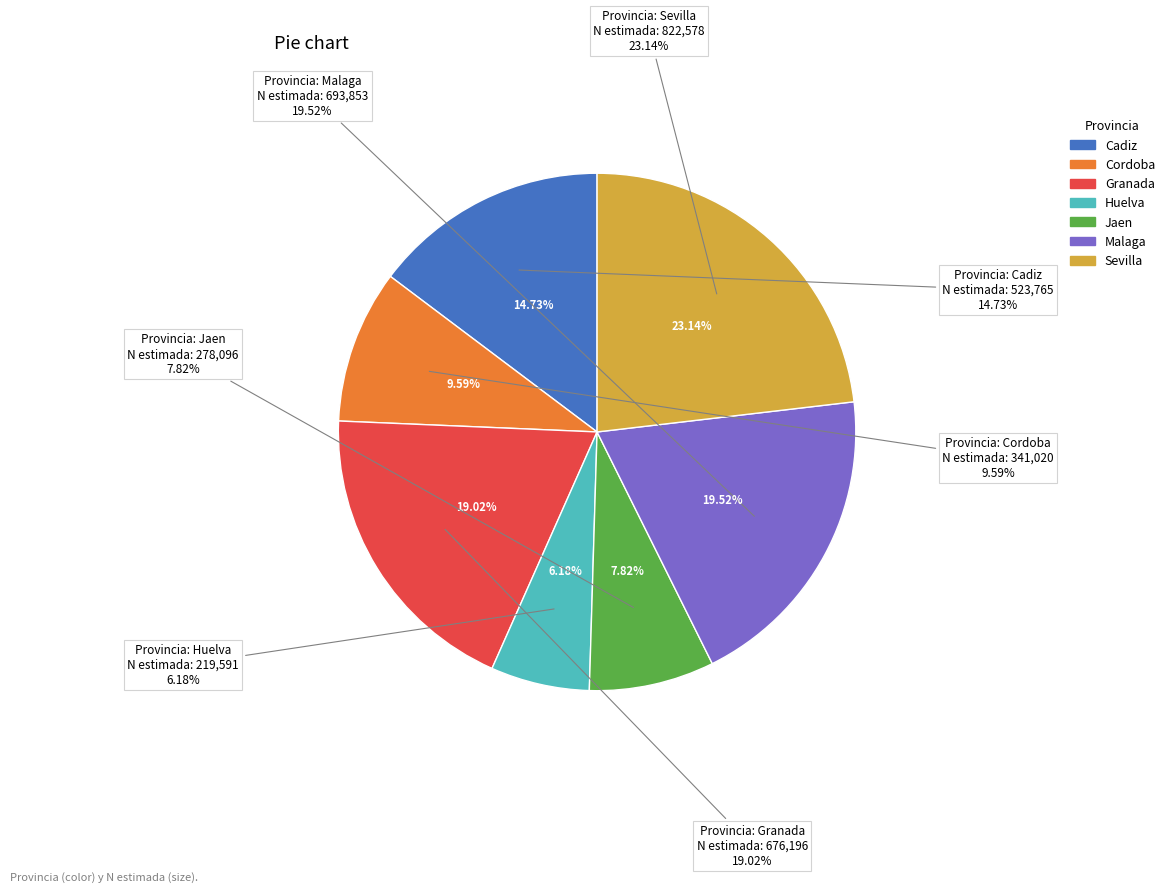

What portion of the pie excludes Huelva?

93.8%